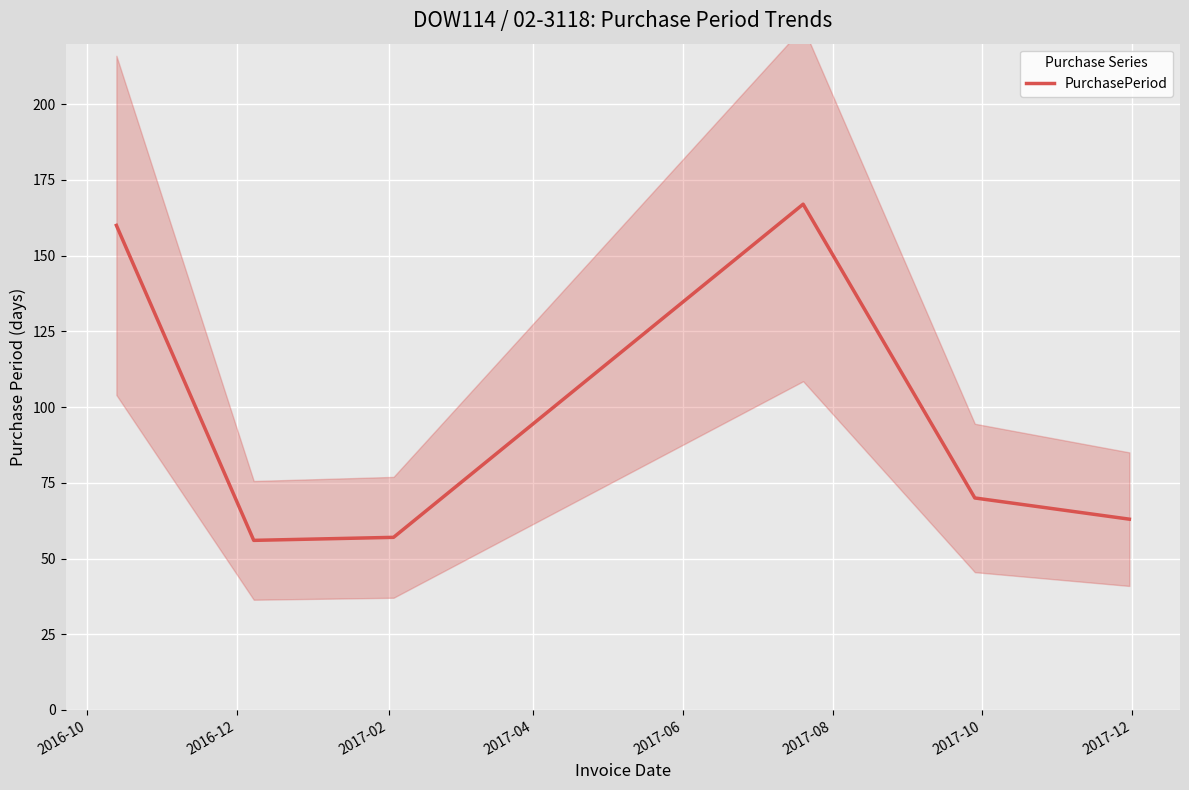

What position from the right is 2016-10?

6